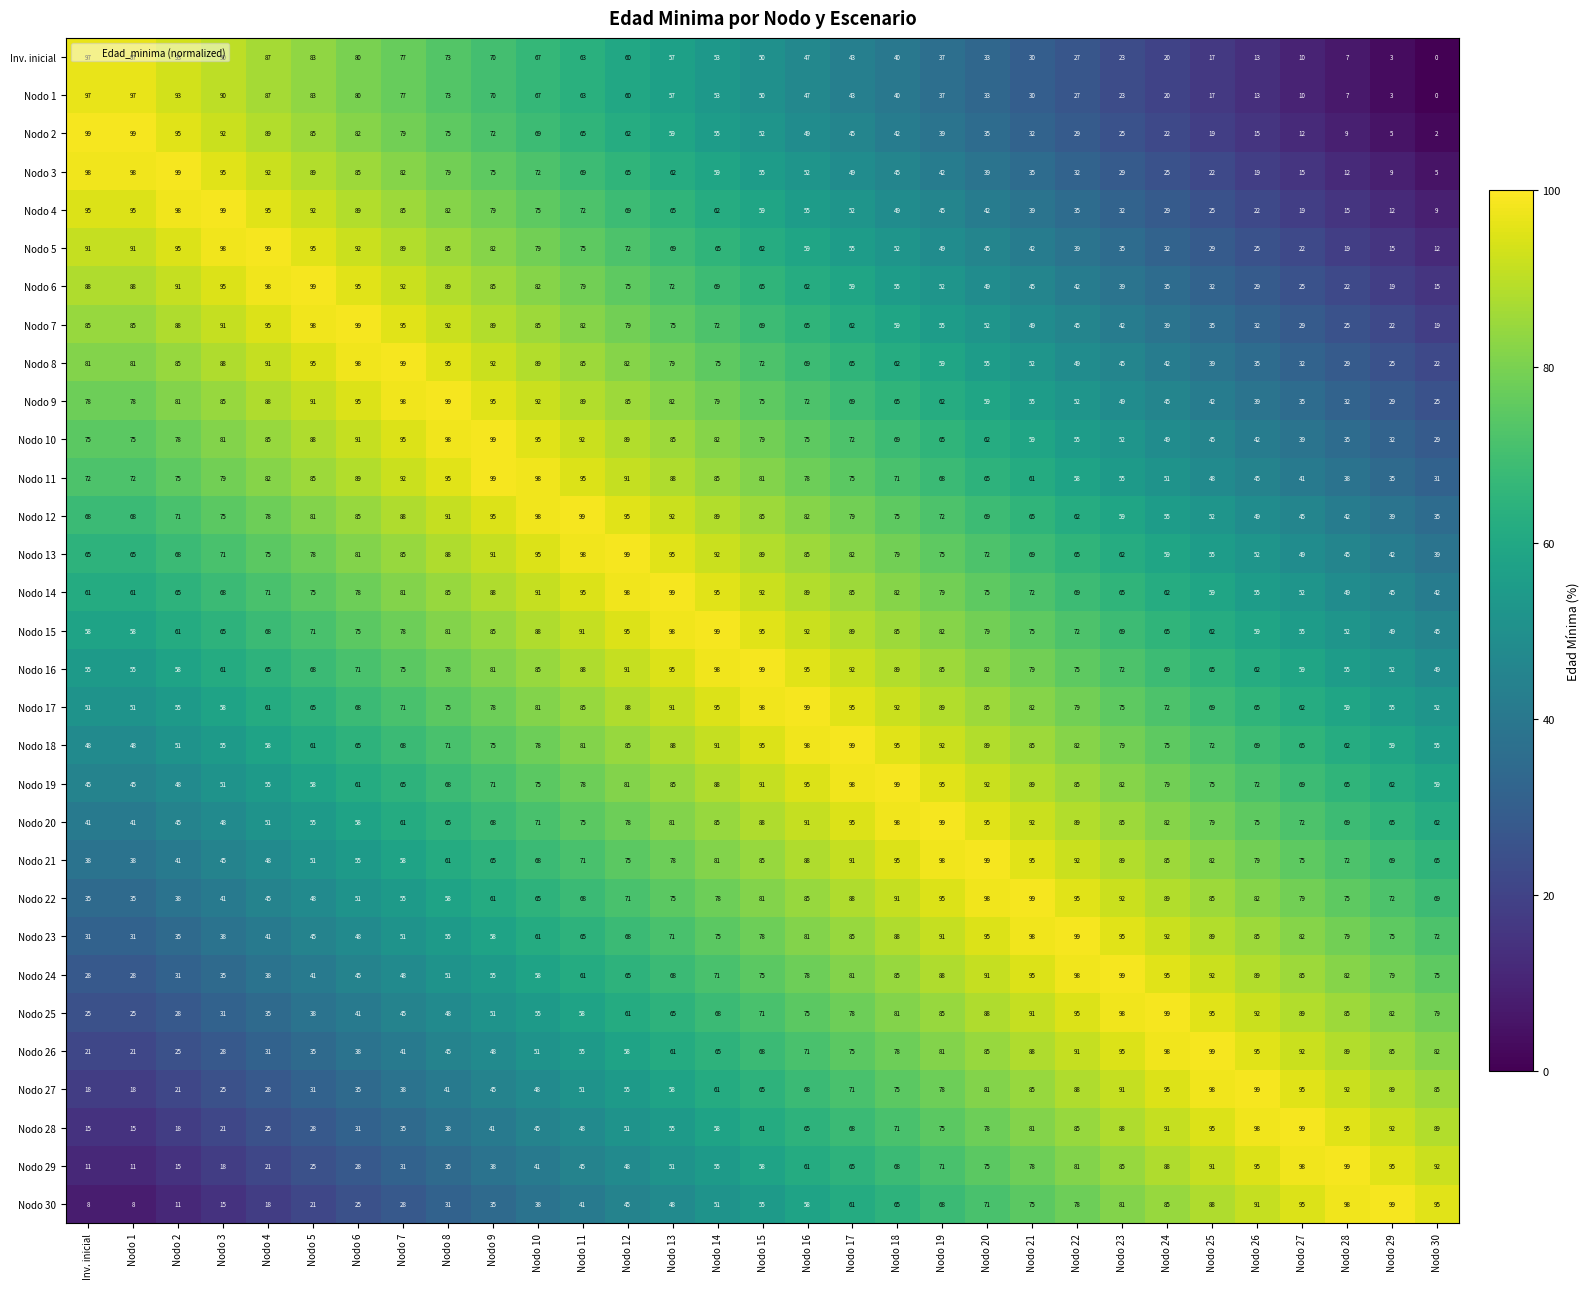

True or false: Nodo 23 has a value of 30 at Nodo 9.

False